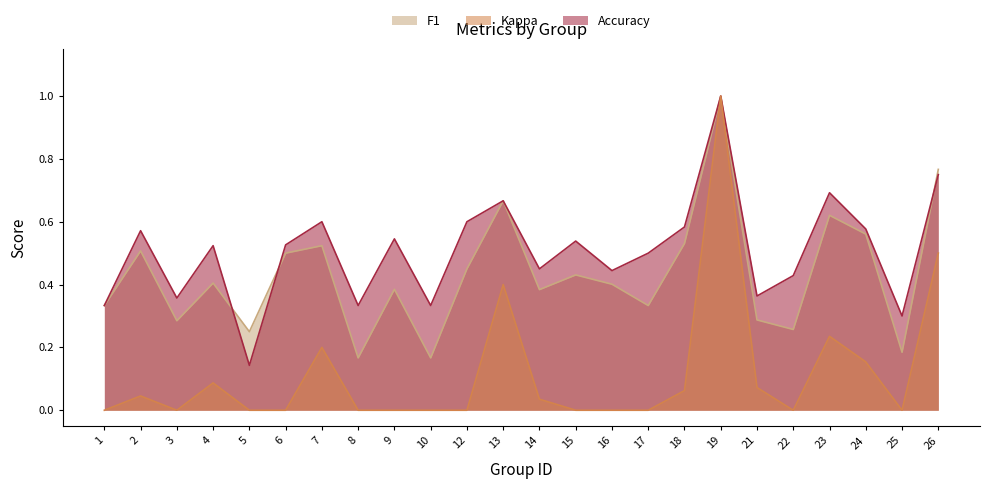

At which category does f1 reach its first local peak?

2